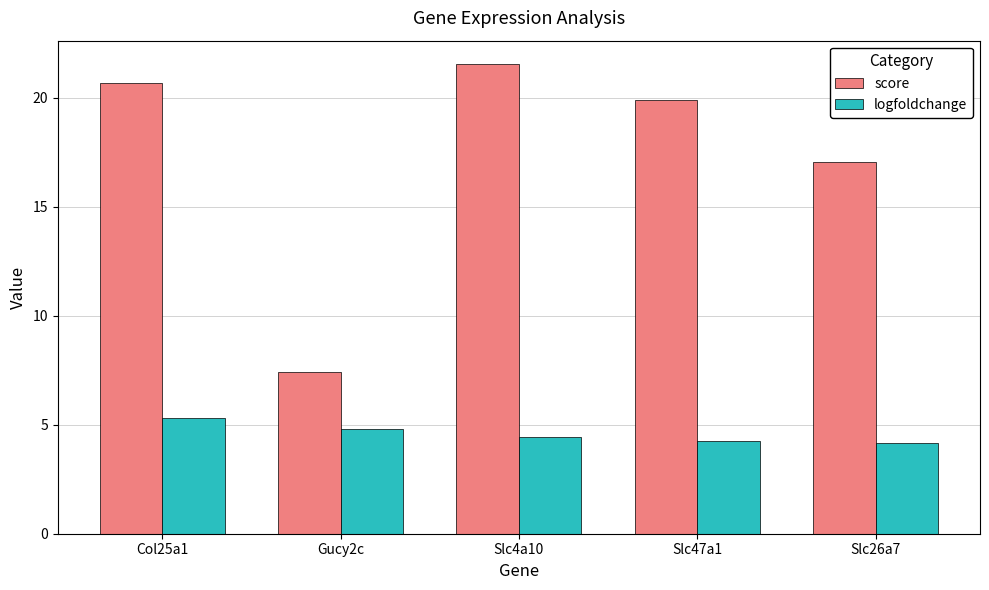

Reading left to right, list all the values displayed in this chart.

score: Col25a1=20.7	Gucy2c=7.4	Slc4a10=21.5	Slc47a1=19.9	Slc26a7=17.1
logfoldchange: Col25a1=5.3	Gucy2c=4.8	Slc4a10=4.4	Slc47a1=4.3	Slc26a7=4.2